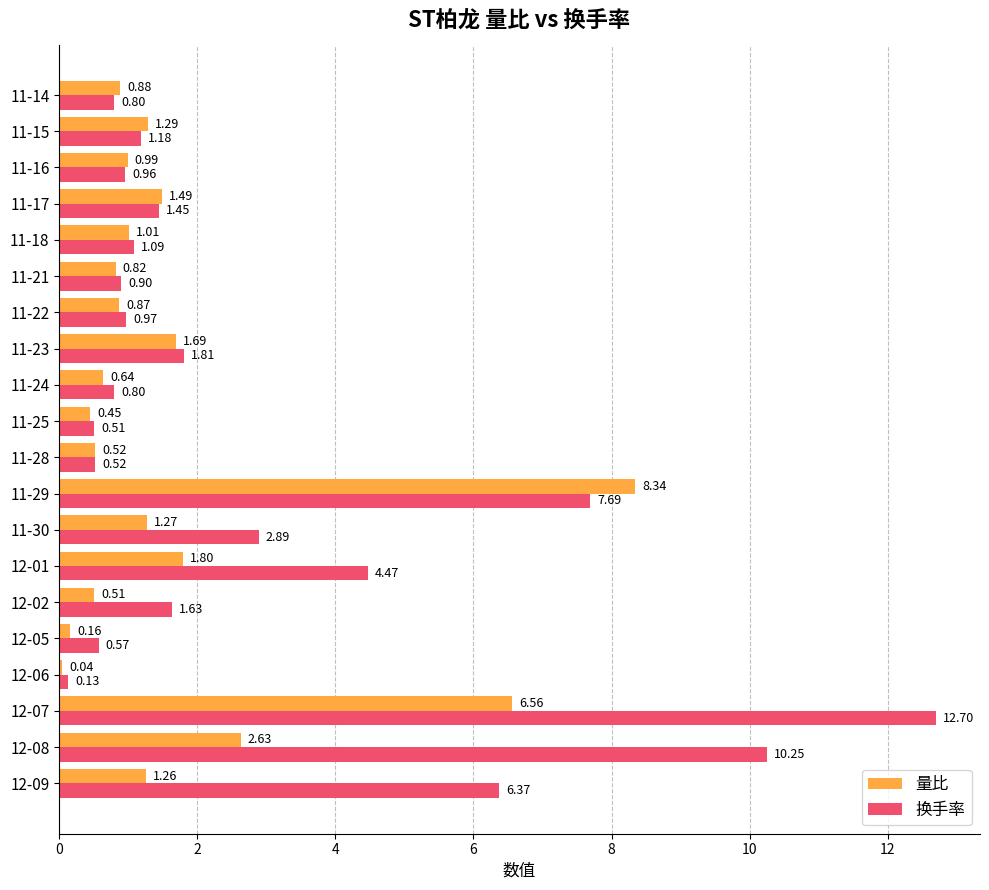

At which category is the sum across all series the highest?

12-07